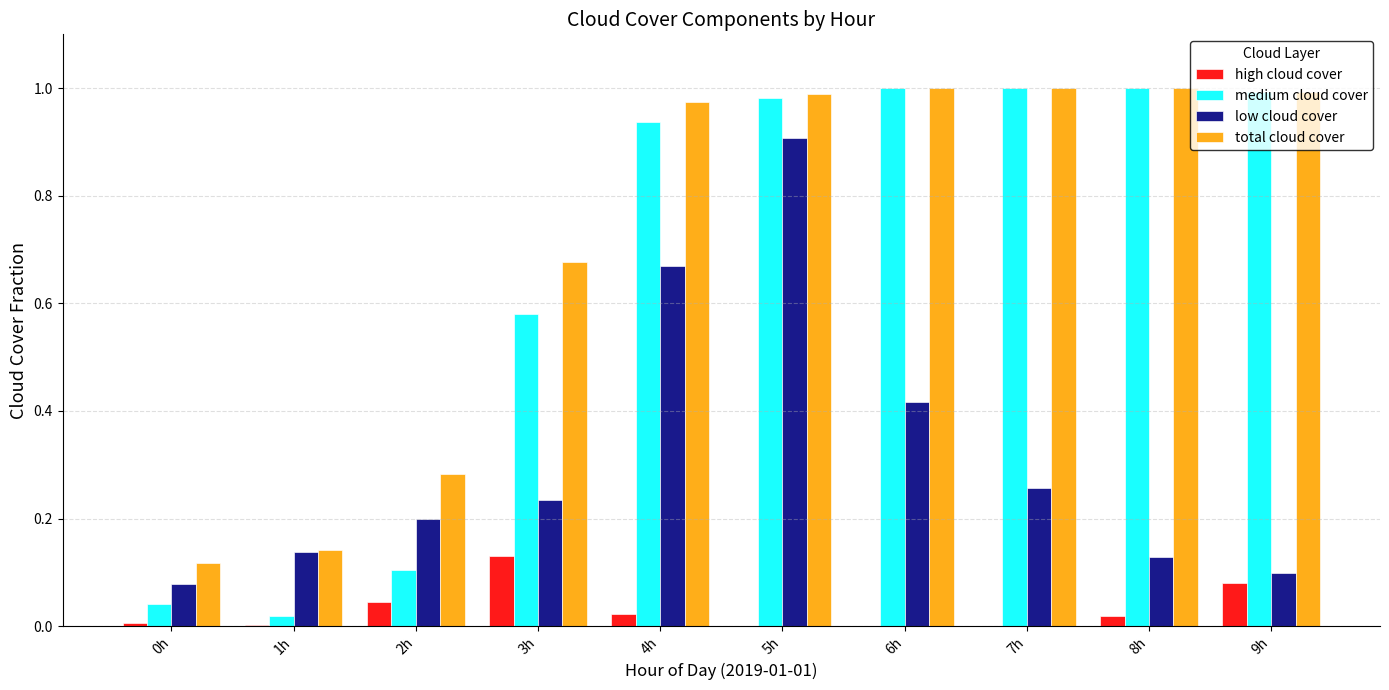

Is the value of low cloud cover at 0h greater than the value of total cloud cover at 8h?

No